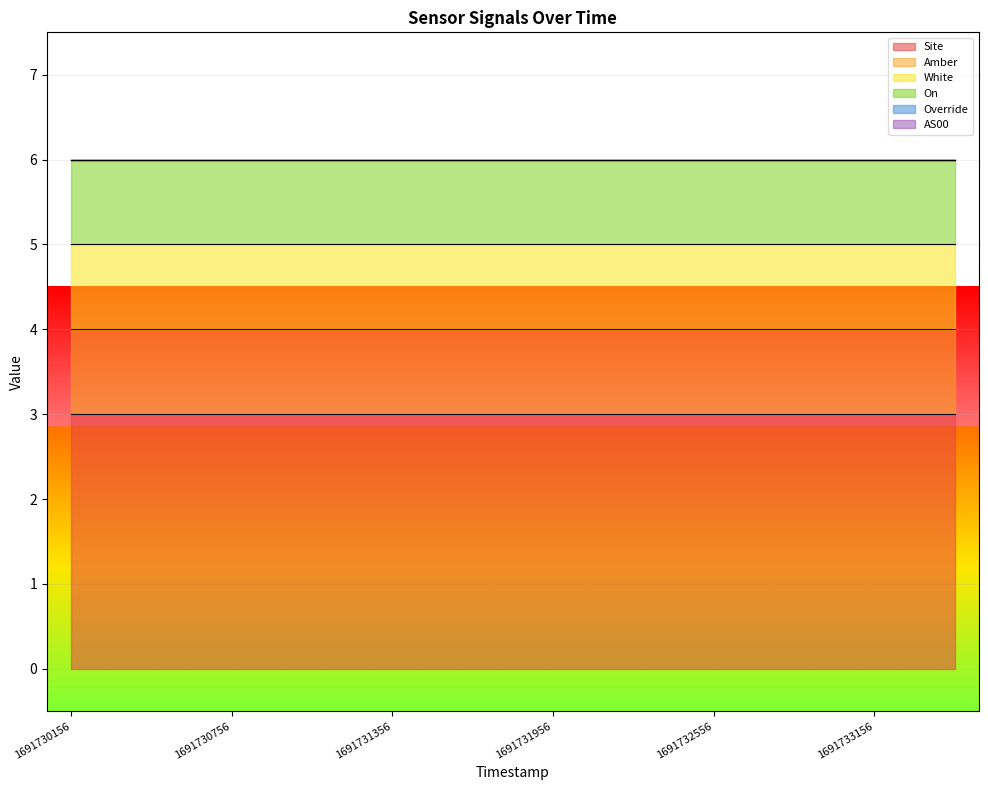

What is the value of the Site point at the 8th from the left?

3